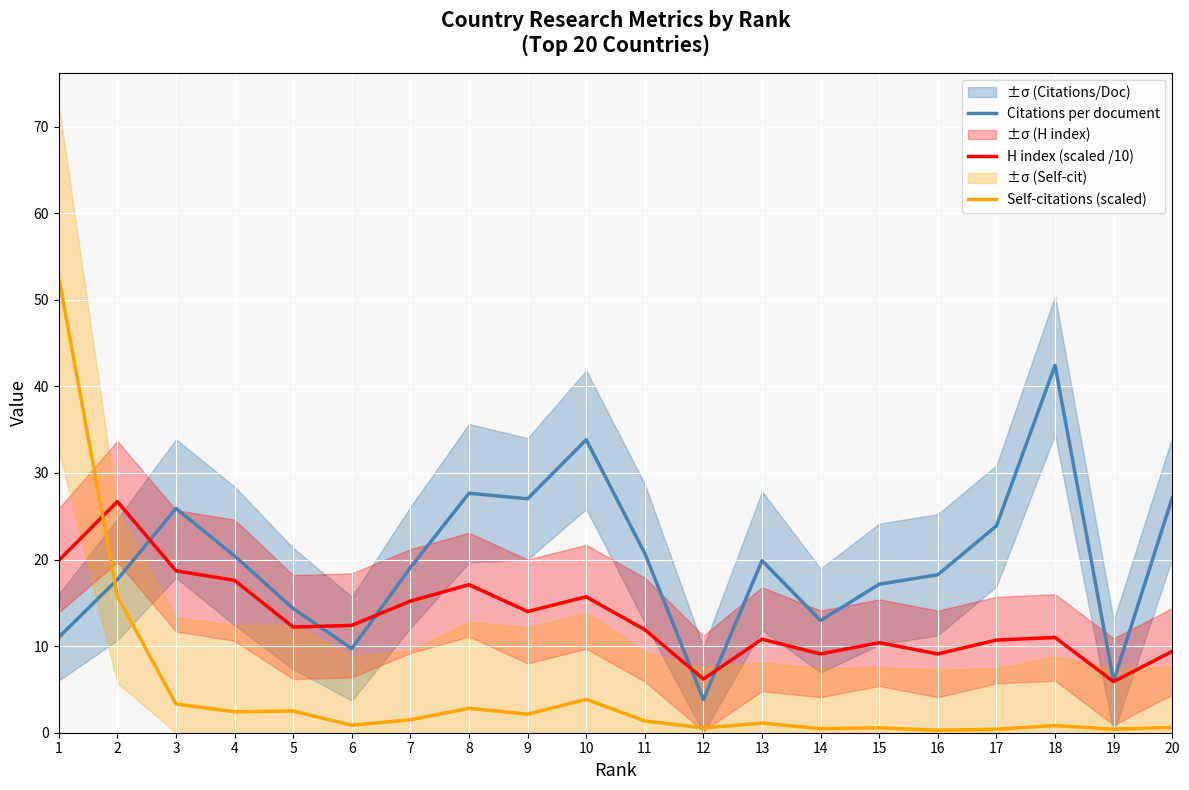

Which has a higher value, 15 or 10?

10